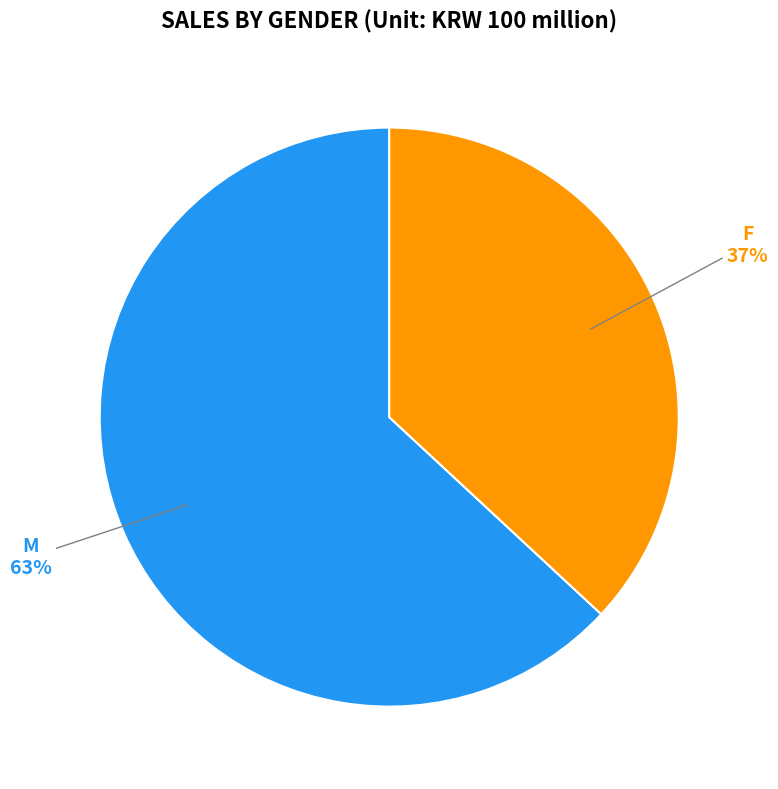

To the nearest percent, what is the average slice percentage?

50%